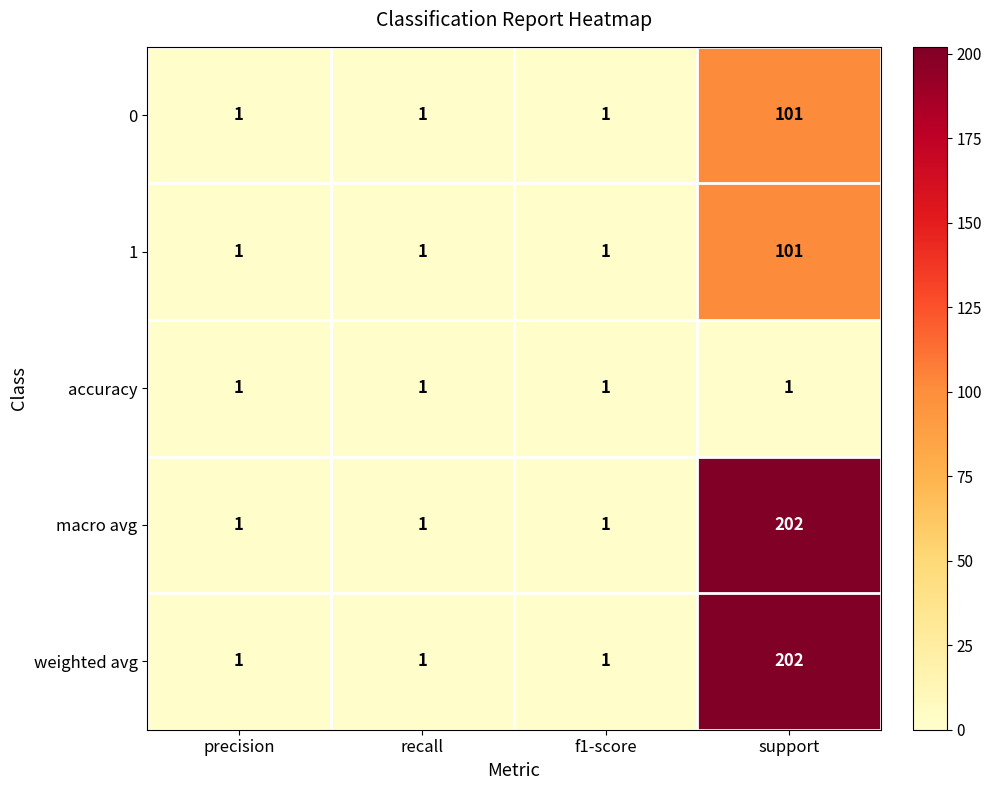

What is the difference between the maximum and minimum values in the 1 series?

100